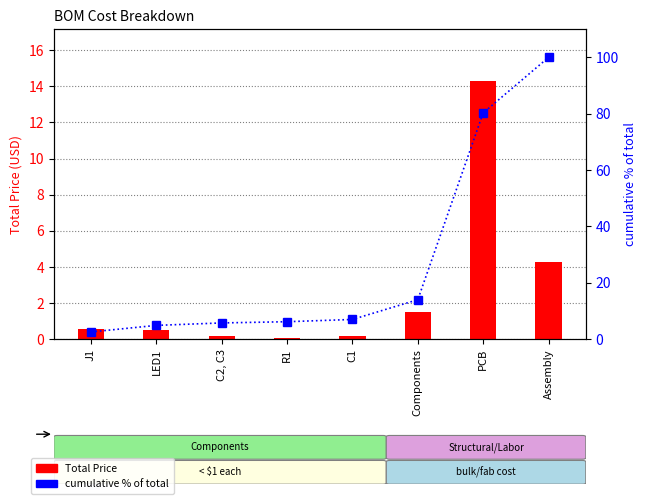

True or false: cumulative % of total has a value of 8.2 at LED1.

False